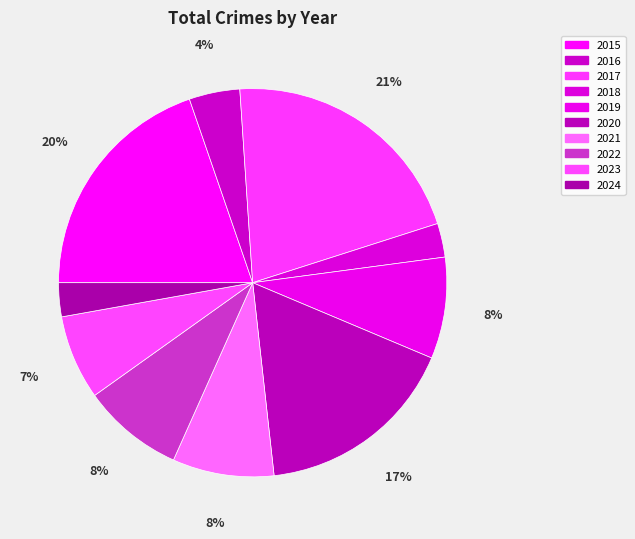

Rank the categories by value from highest to lowest.

2017, 2015, 2020, 2019, 2021, 2022, 2023, 2016, 2018, 2024